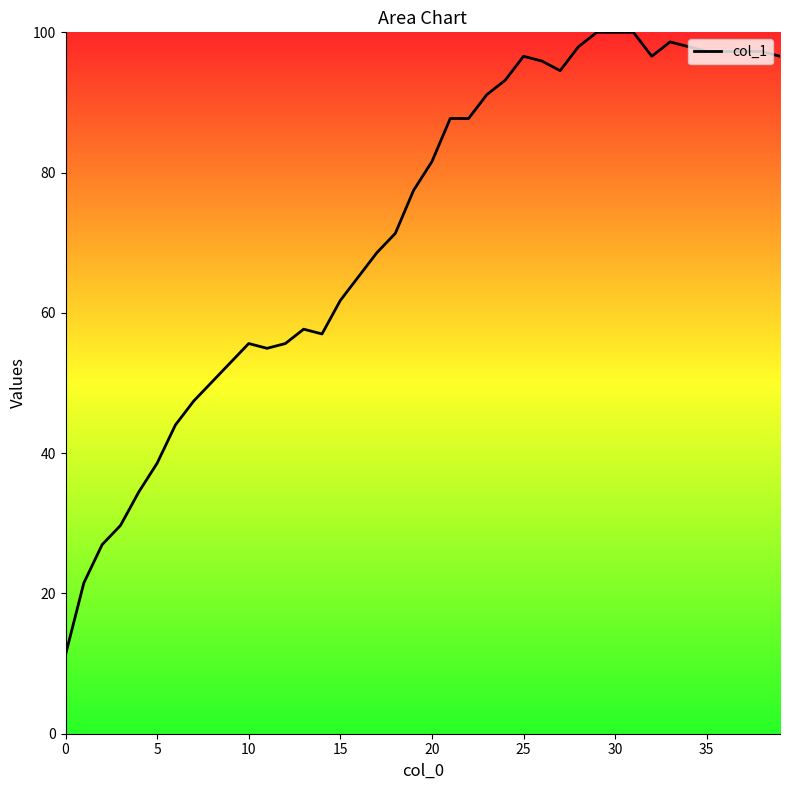

What is the maximum value shown in the chart?

100.0